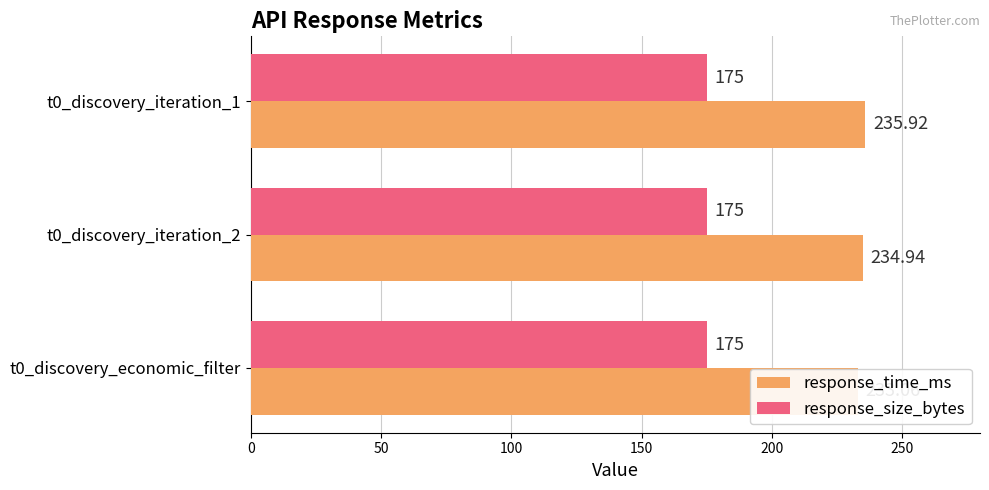

How many bars are there in total?

6